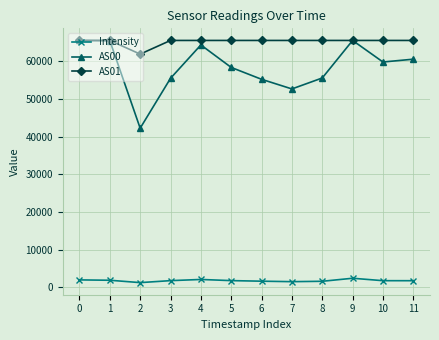

What is the difference between the highest and lowest values at 7?

64013.4